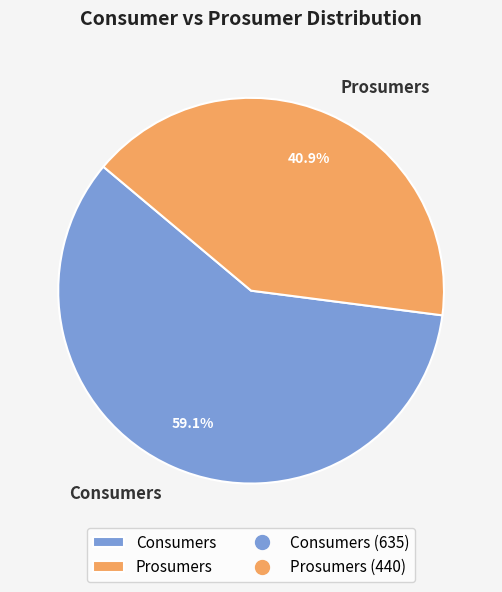

The Consumers slice represents 59% of the pie. True or false?

True